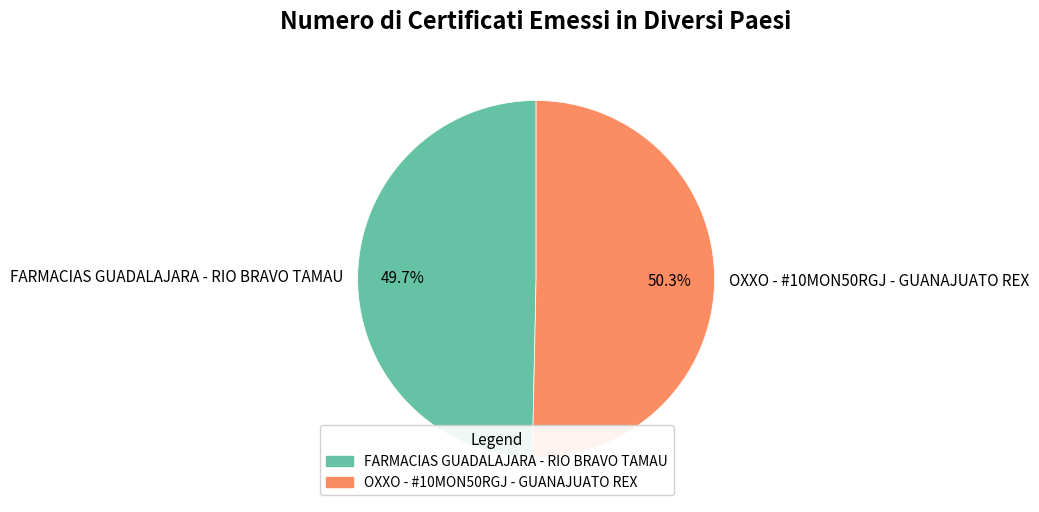

To the nearest percent, what is the combined percentage of FARMACIAS GUADALAJARA - RIO BRAVO TAMAU and OXXO - #10MON50RGJ - GUANAJUATO REX?

100%